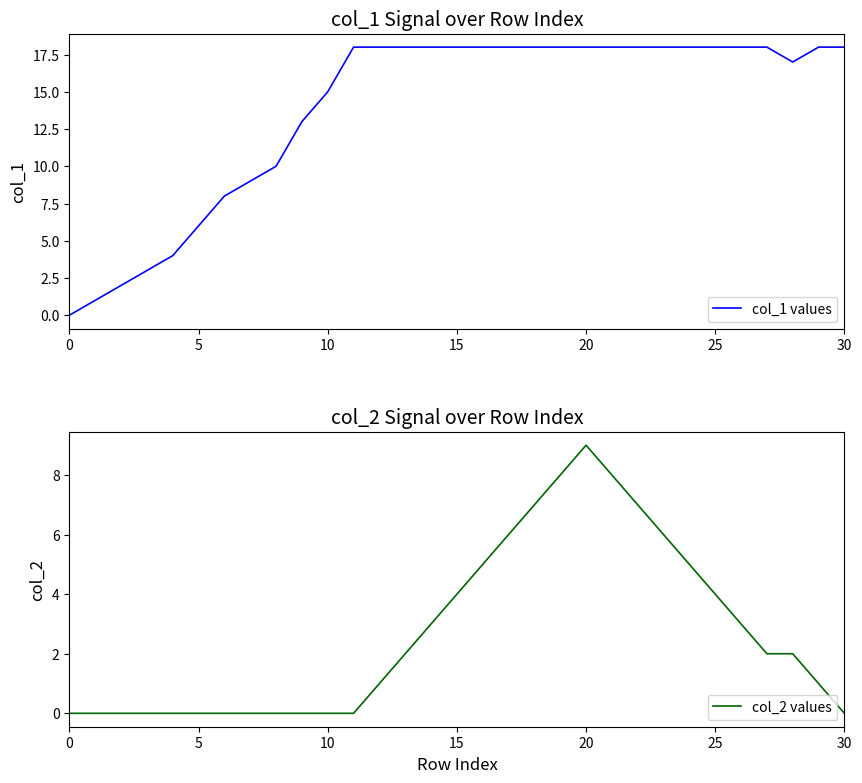

At 20, list the series in order from largest to smallest.

col_1 values, col_2 values